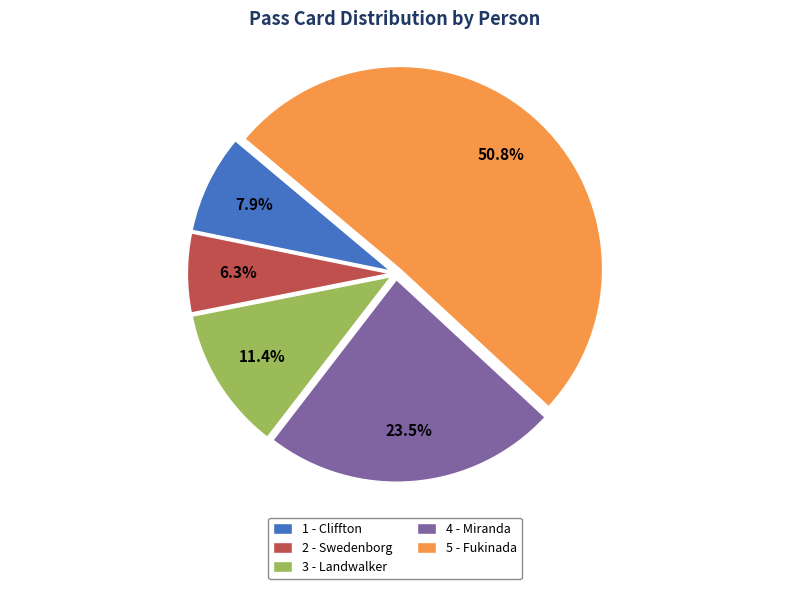

What percentage is NOT represented by 2 - Swedenborg?

93.7%